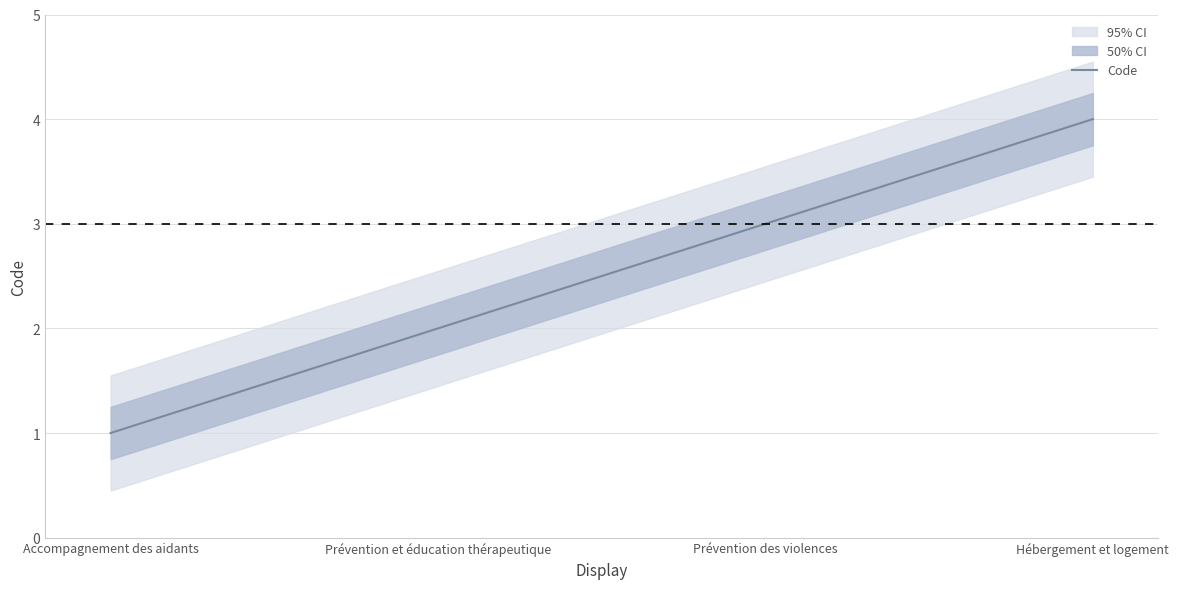

The chart shows a value of 1 at Hébergement et logement. True or false?

False